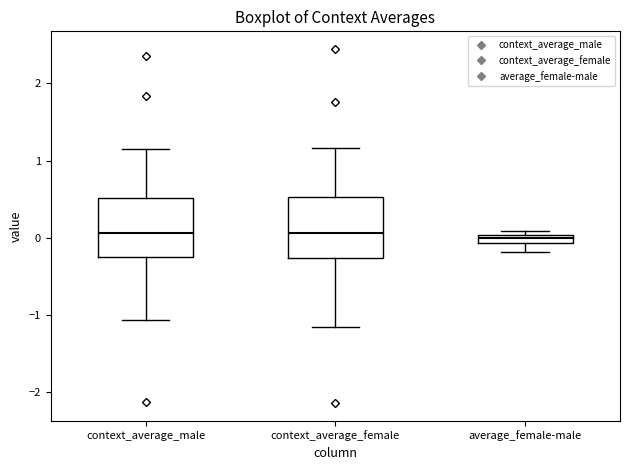

Where is the lower edge of the box for average_female-male on the y-axis? The values are not printed on the chart, so give them approximately, as read against the axis.

-0.1